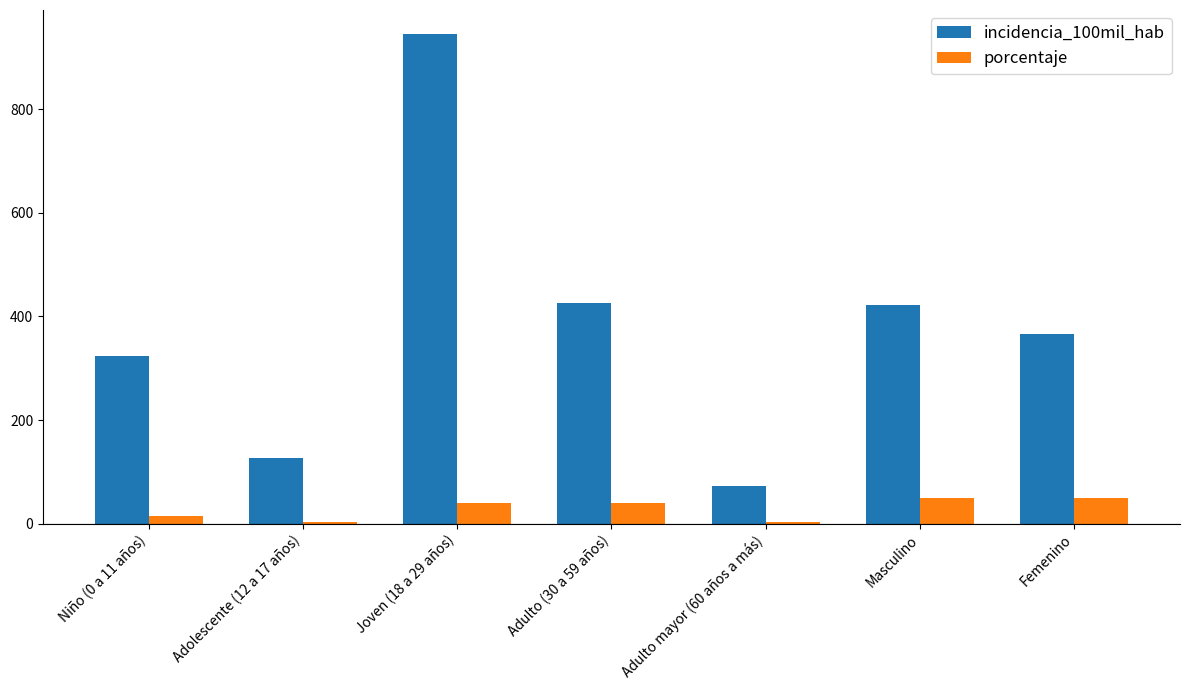

Is the value of porcentaje at Femenino greater than the value of incidencia_100mil_hab at Joven (18 a 29 años)?

No